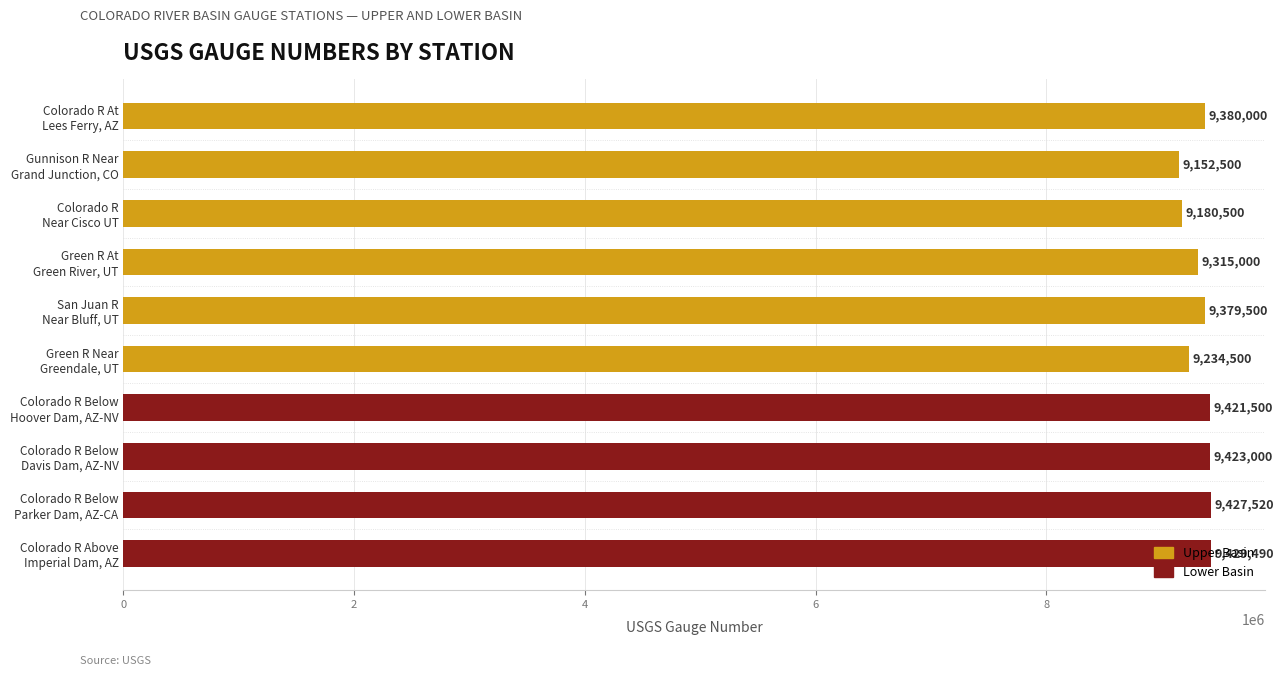

What is the difference between the maximum and minimum values?

276990